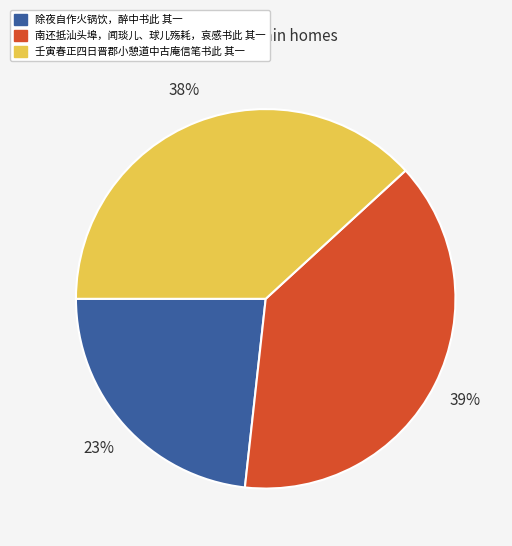

What is the ratio of the value at 壬寅春正四日晋郡小憩道中古庵信笔书此 其一 to the value at 南还抵汕头埠，闻琰儿、球儿殇耗，哀感书此 其一?

1.0